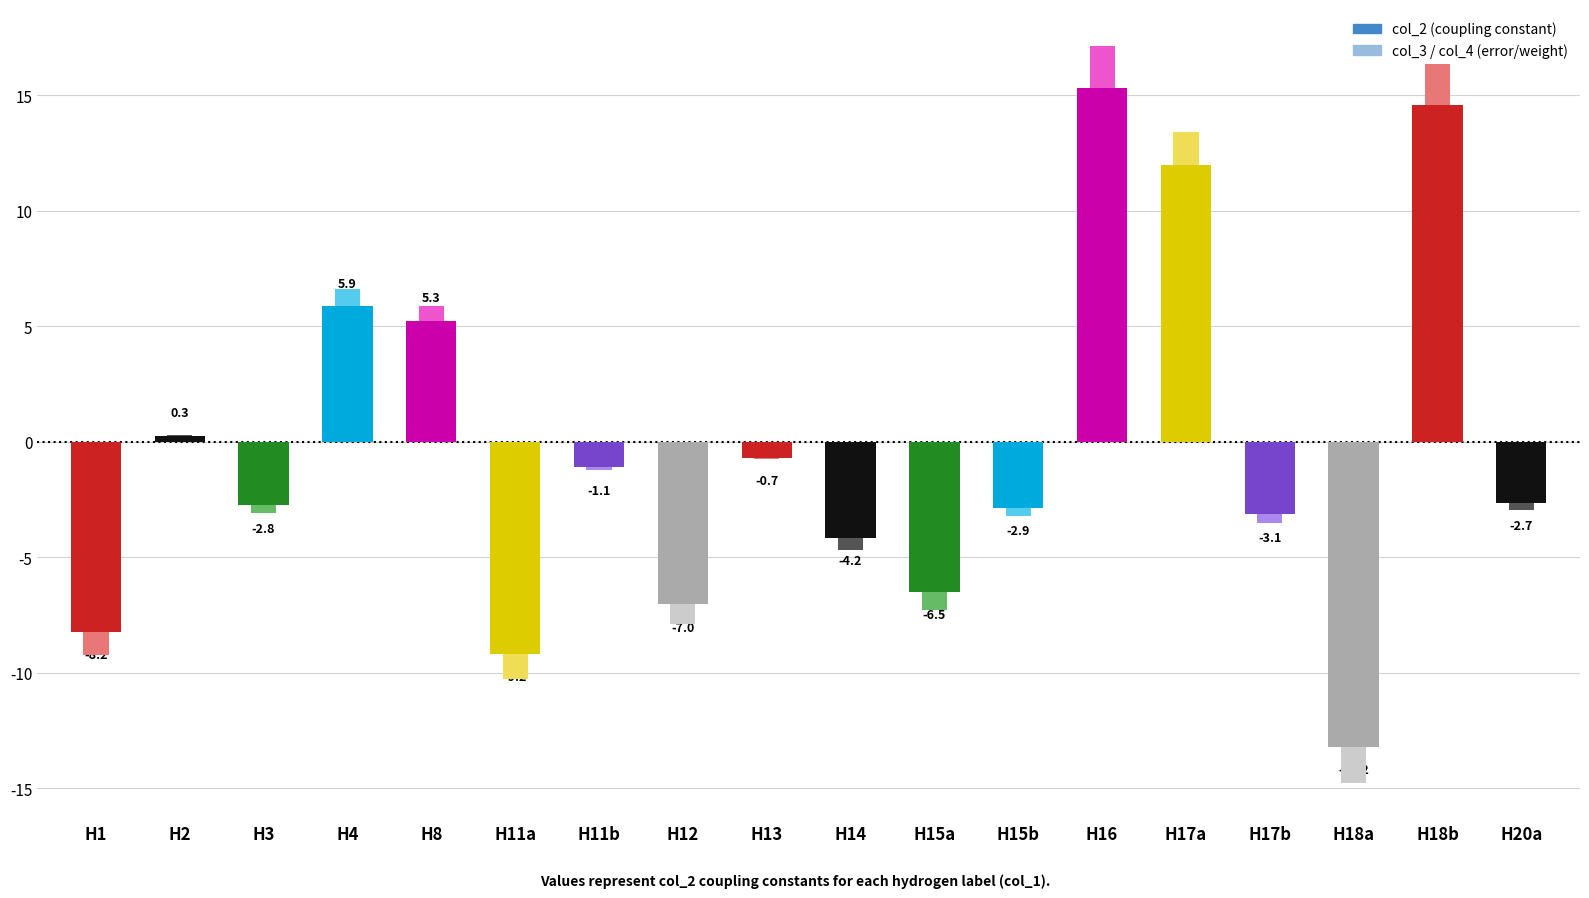

How many values are below -2?

10